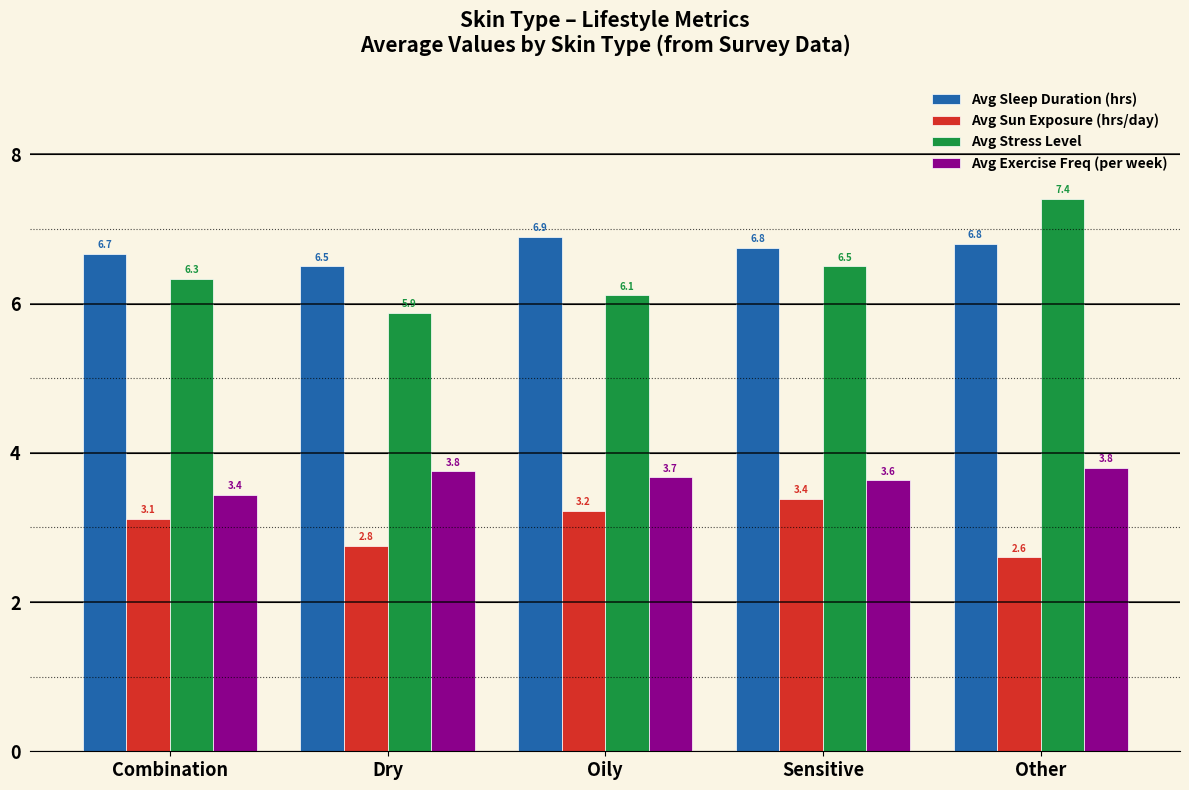

What position from the right is Dry?

4